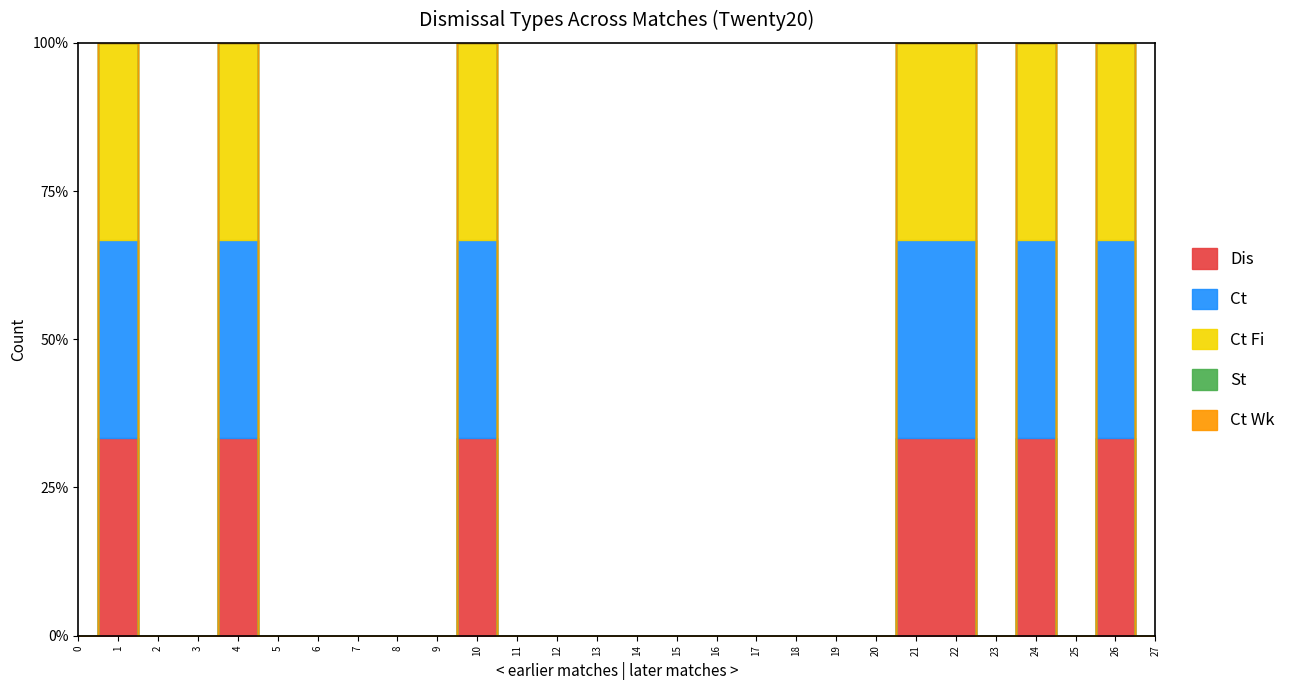

At how many categories does at least one series exceed 0?

7